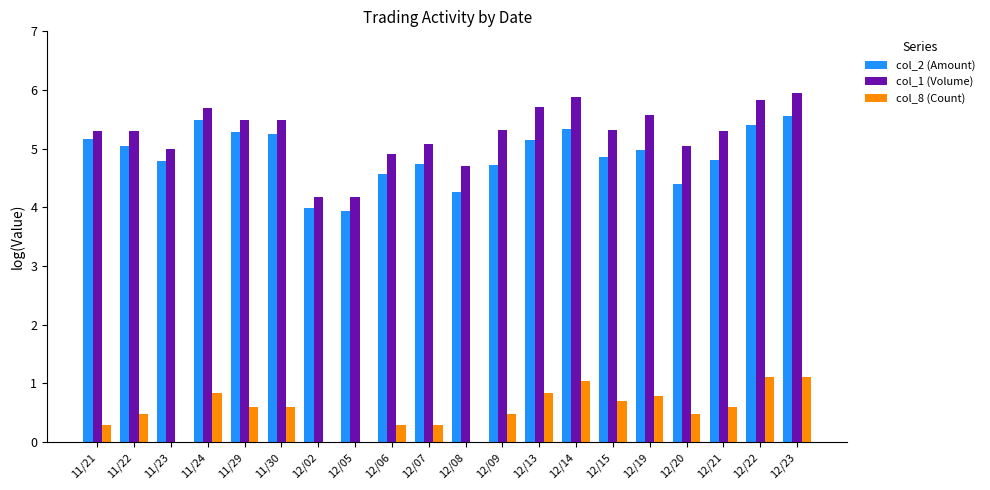

What are all the series names shown in the legend?

col_2 (Amount), col_1 (Volume), col_8 (Count)